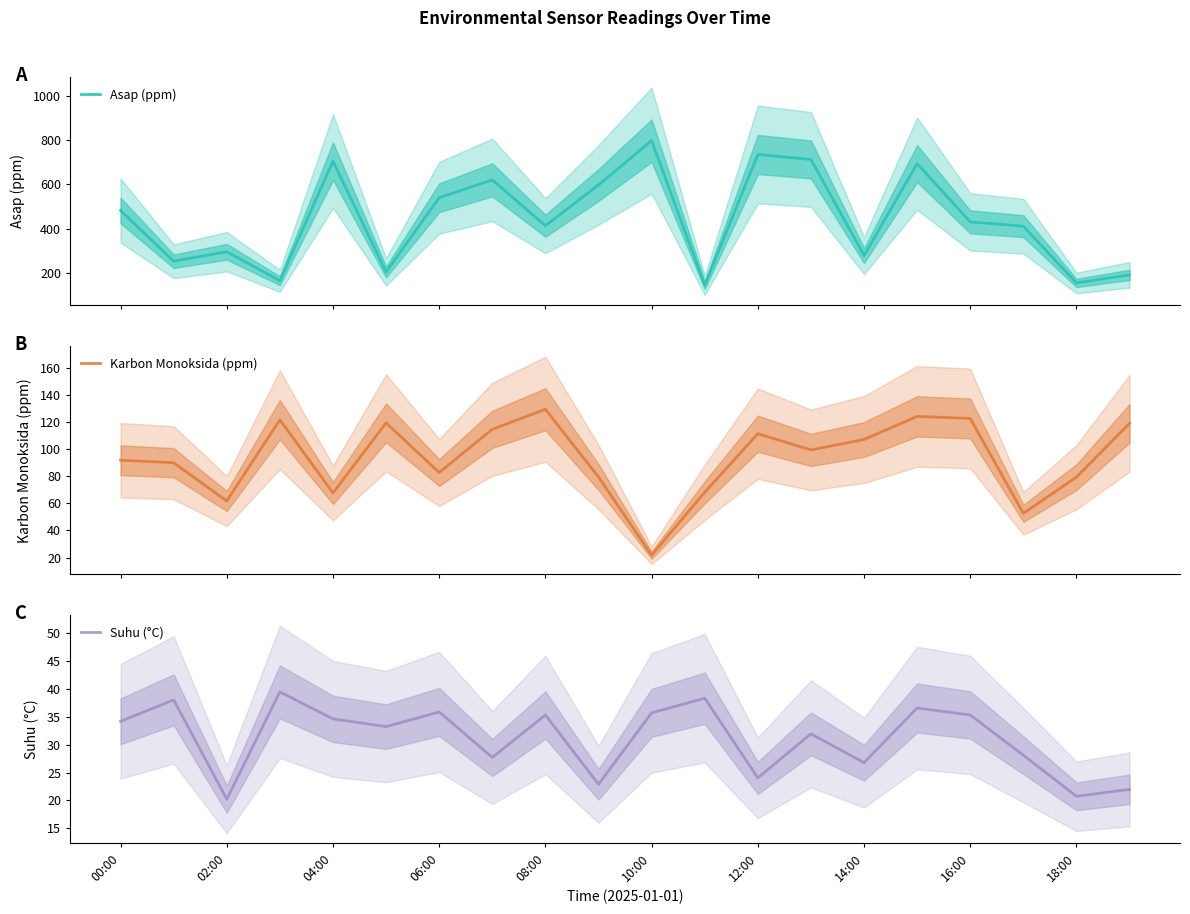

What is the maximum value for Asap (ppm)?

797.4